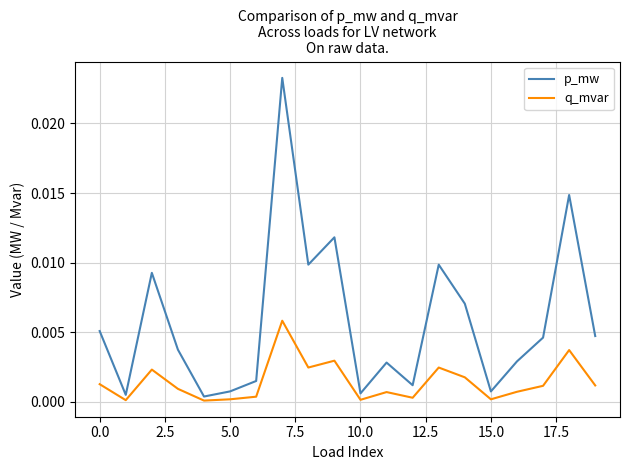

Which series has the largest total across all categories?

p_mw